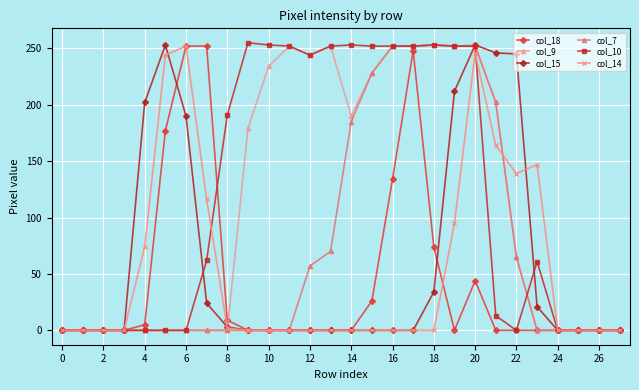

True or false: col_10 has more than 0 interior local peaks.

True